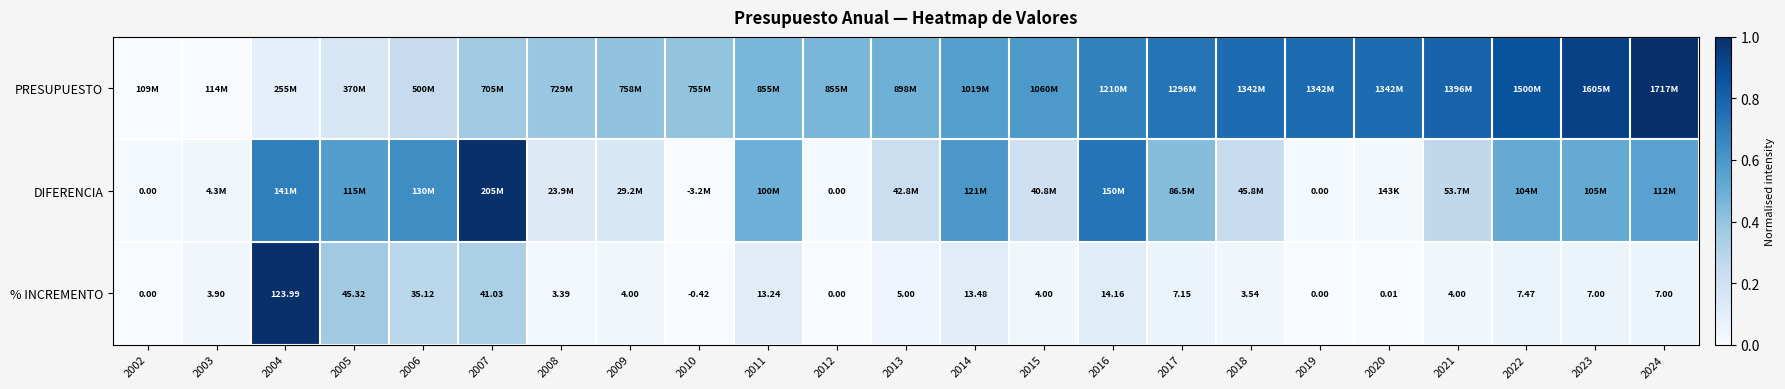

At how many categories does at least one series exceed 0?

23